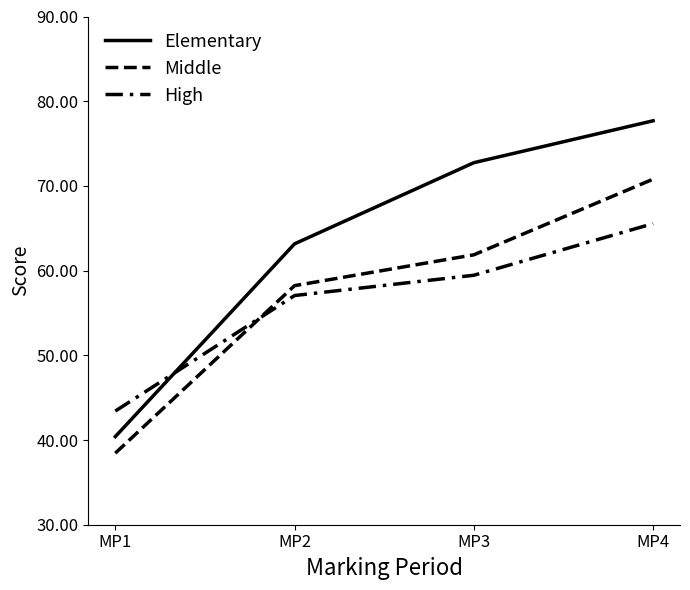

Does the chart display data point markers on the line(s)?

No